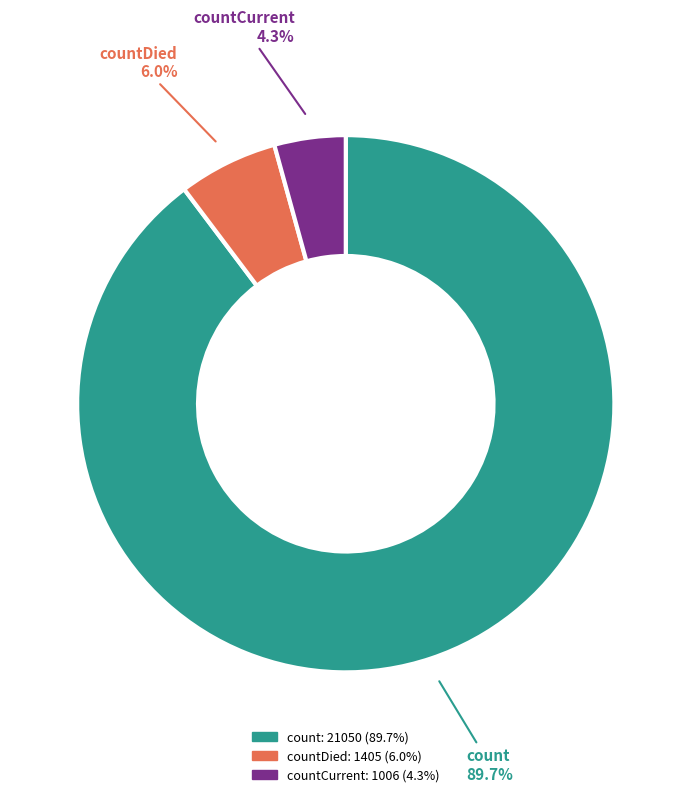

Rank the categories by value from lowest to highest.

countCurrent, countDied, count